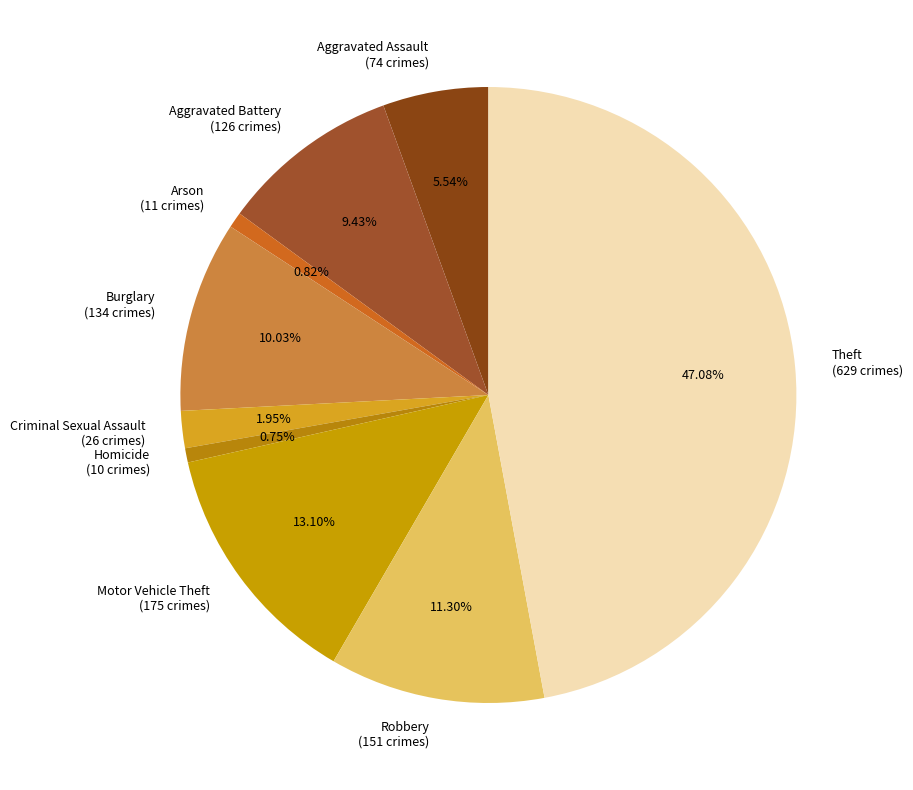

Which category has the biggest portion of the pie?

Theft